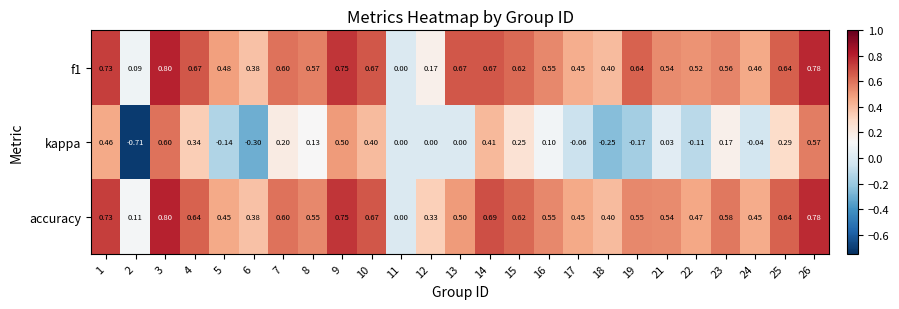

Which series has the largest range (max minus min)?

kappa